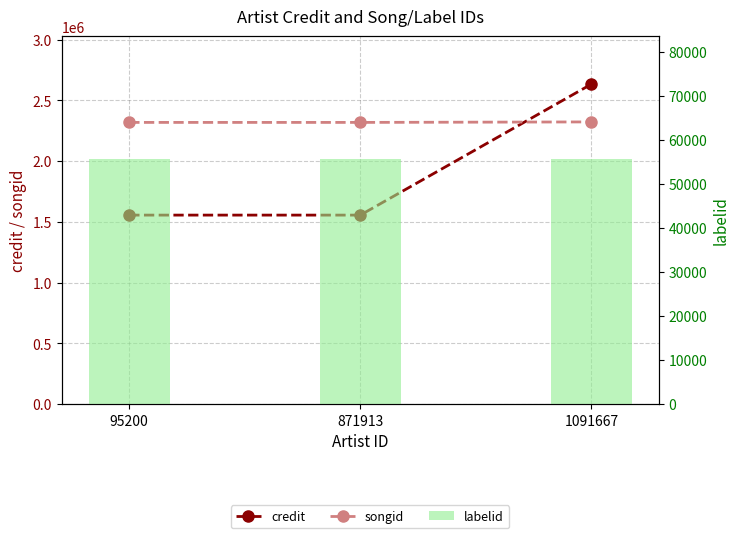

What are all the series names shown in the legend?

credit, songid, labelid